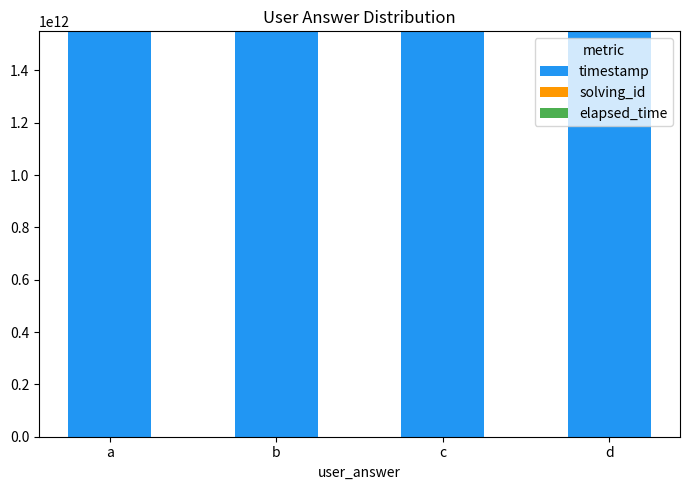

The timestamp series shows 661149146641 at d. True or false?

False